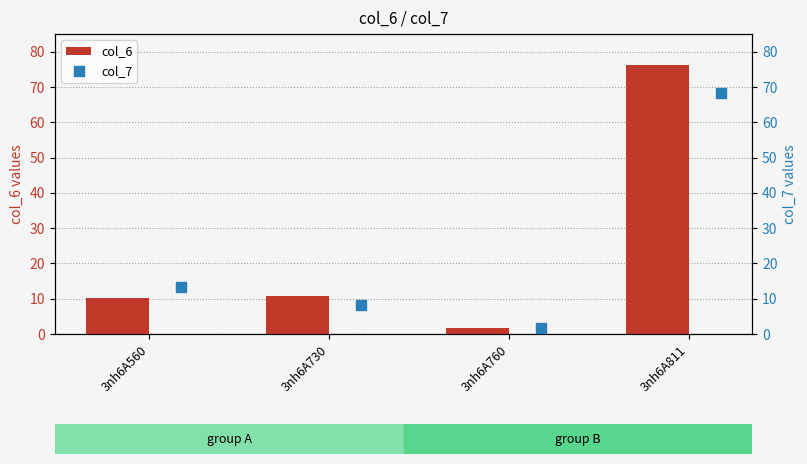

What are all the series names shown in the legend?

col_6, col_7